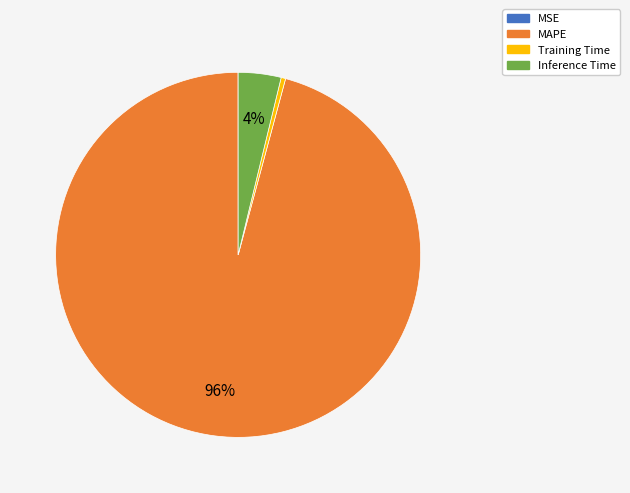

True or false: MAPE accounts for 96% of the total.

True